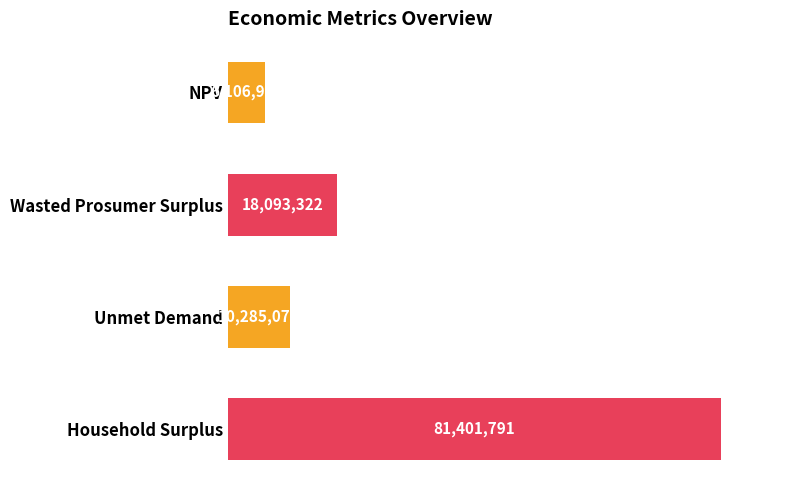

Does the chart contain any negative values?

No